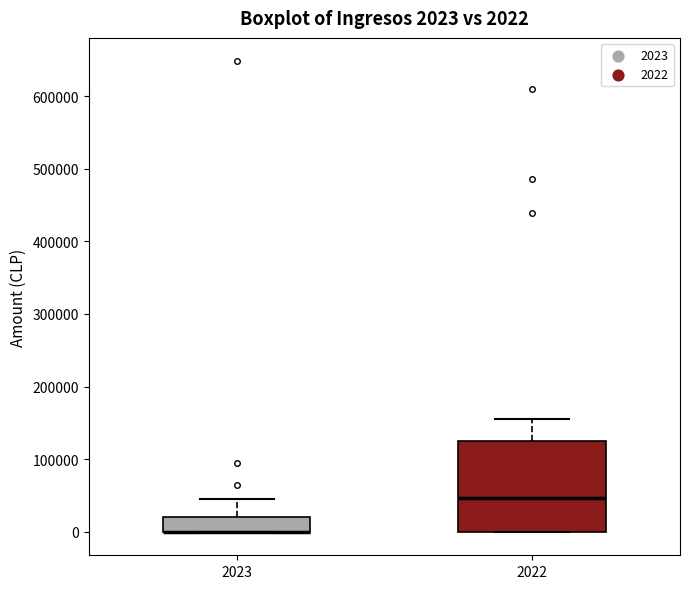

Comparing the boxes themselves (not the whiskers), which one is the tallest?

2022